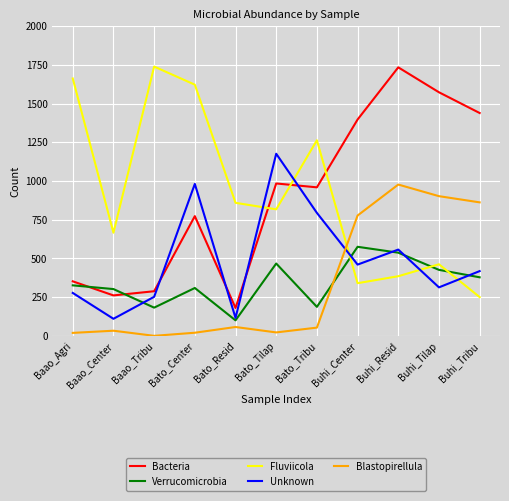

Which category has the highest value in the Fluviicola series?

Baao_Tribu